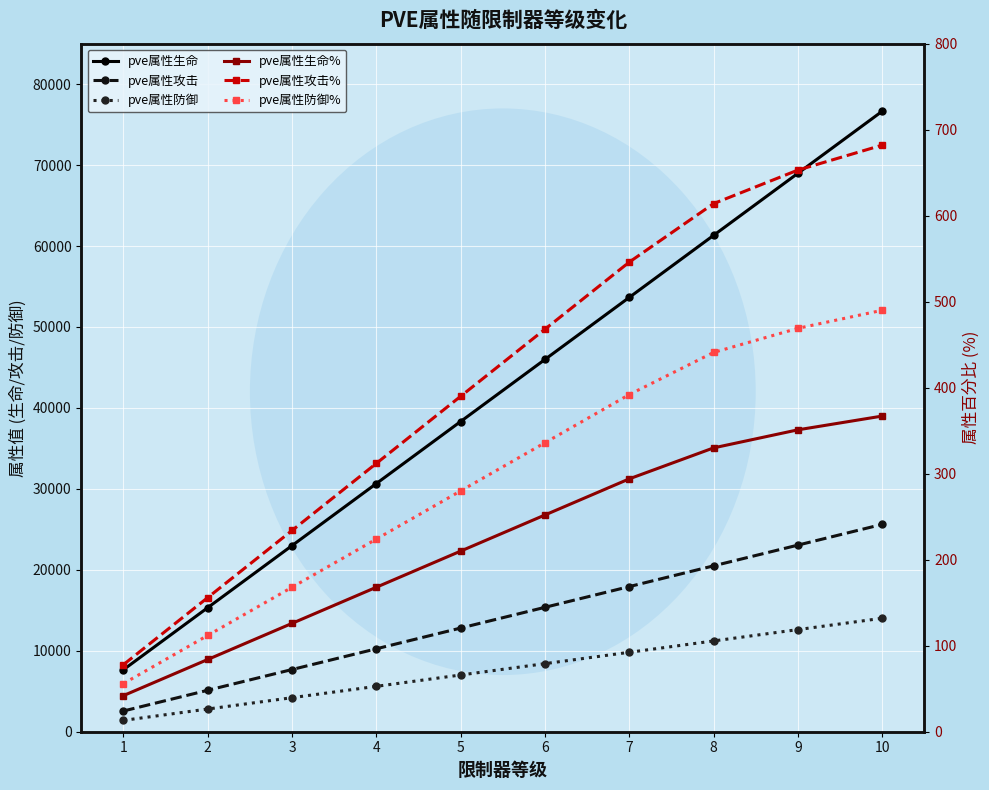

What is the spread (max minus min) of values at 3?

22868